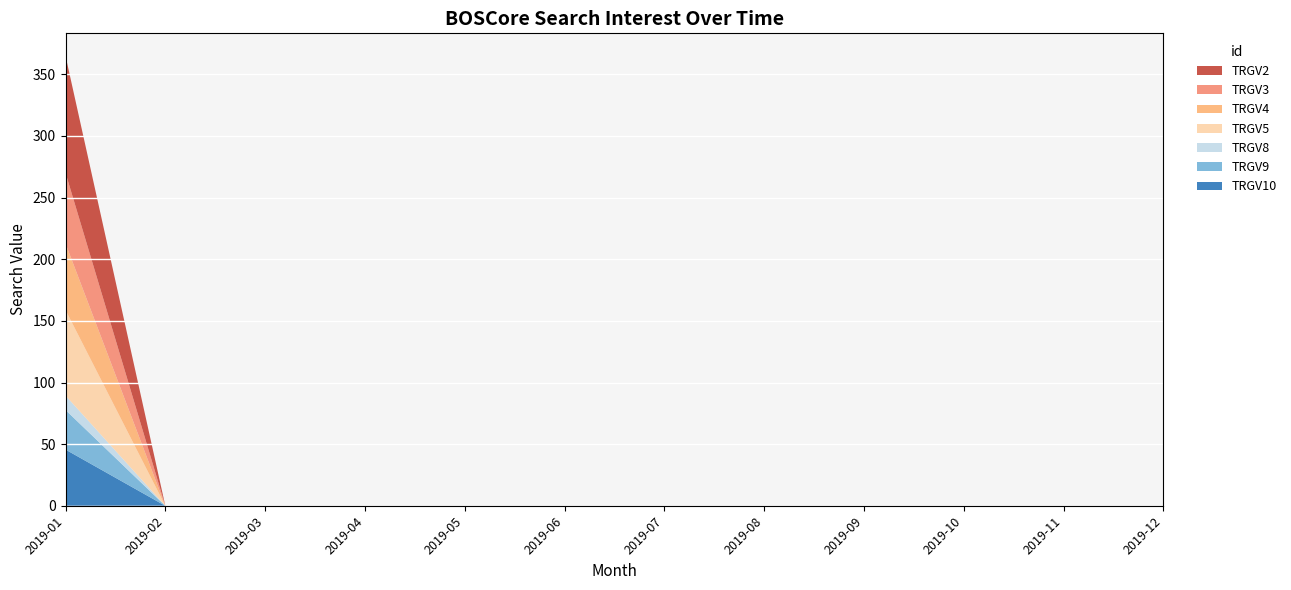

Which category has the highest value in the TRGV10 series?

2019-01